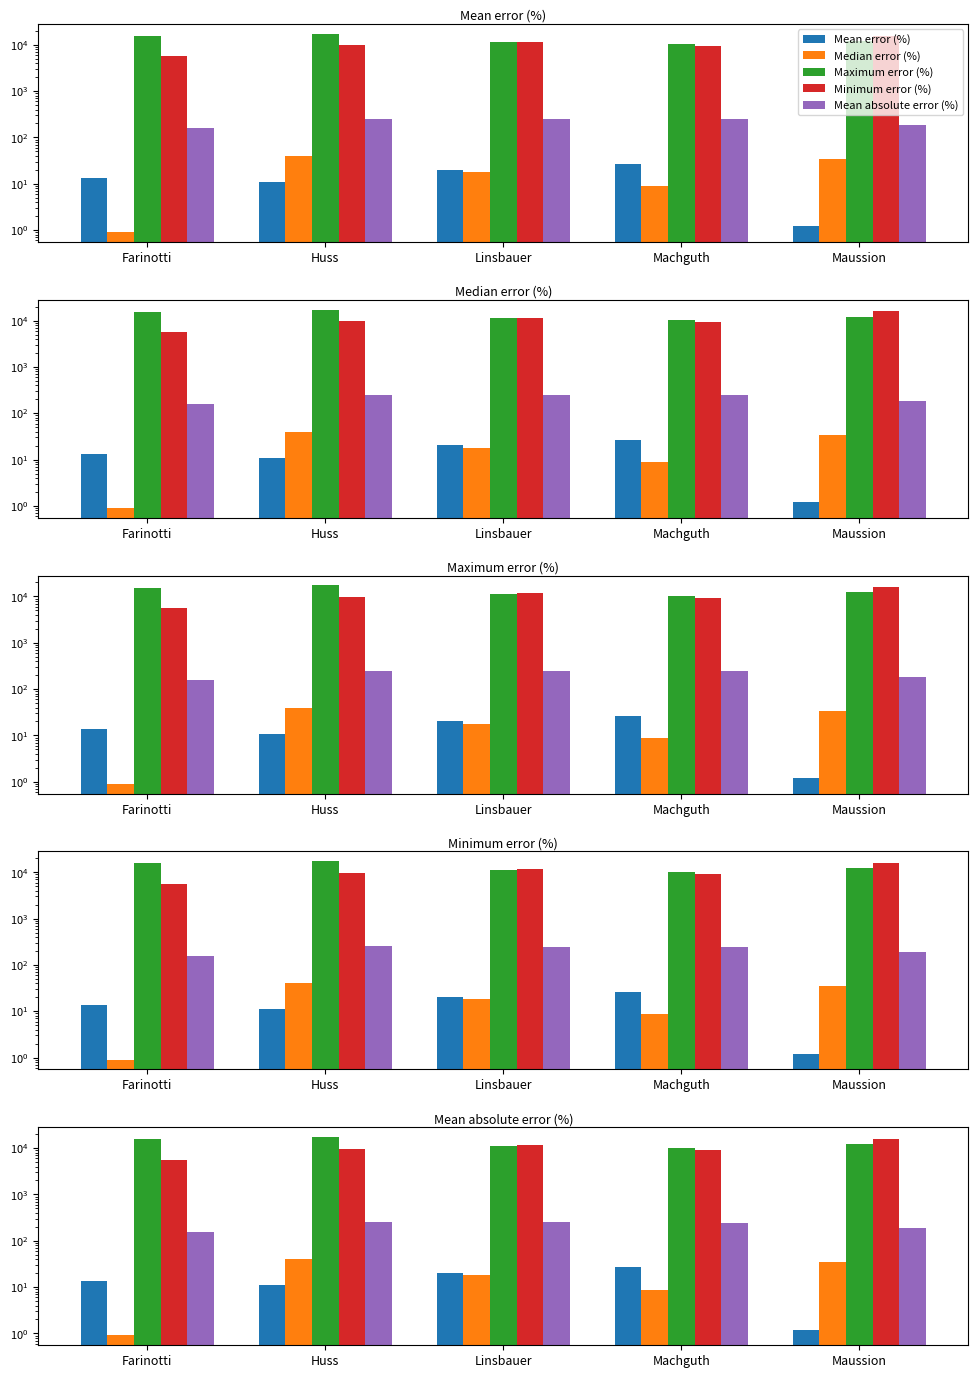

Are the bars grouped side by side (vs. stacked)?

Yes